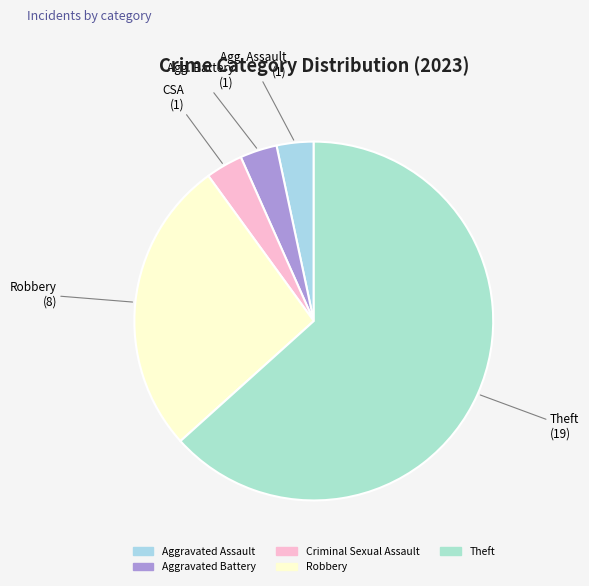

What percentage is the Criminal Sexual Assault slice, to the nearest percent?

3%